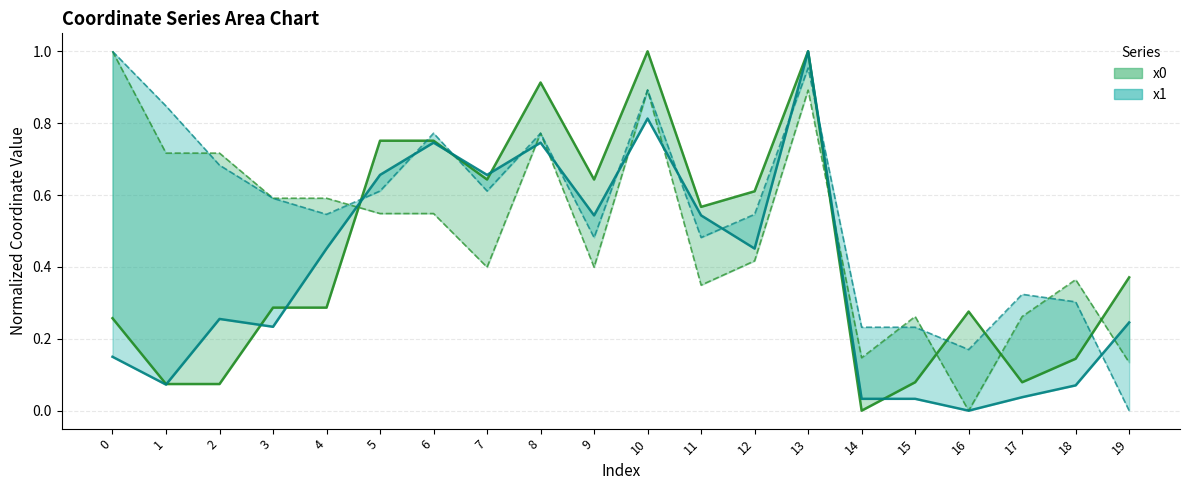

True or false: x1 has a value of 0.1 at 3.

False